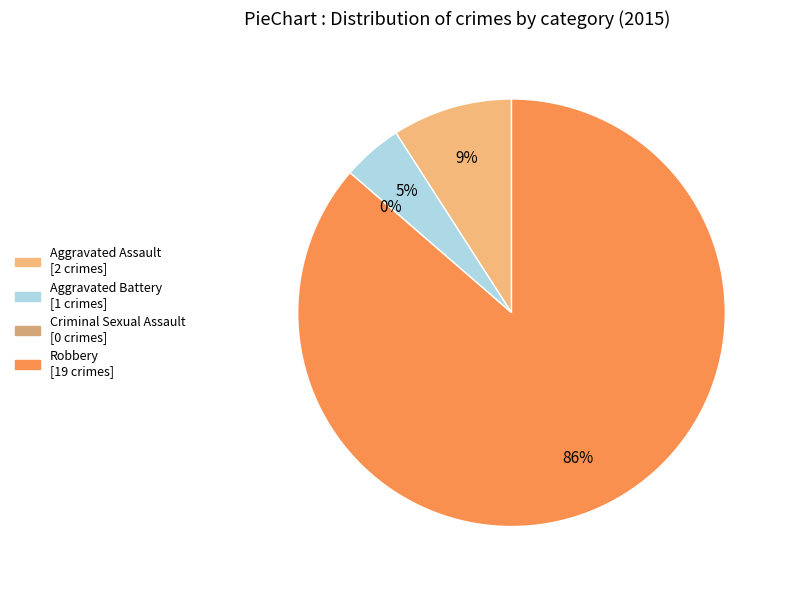

To the nearest percent, what is the average slice percentage?

25%